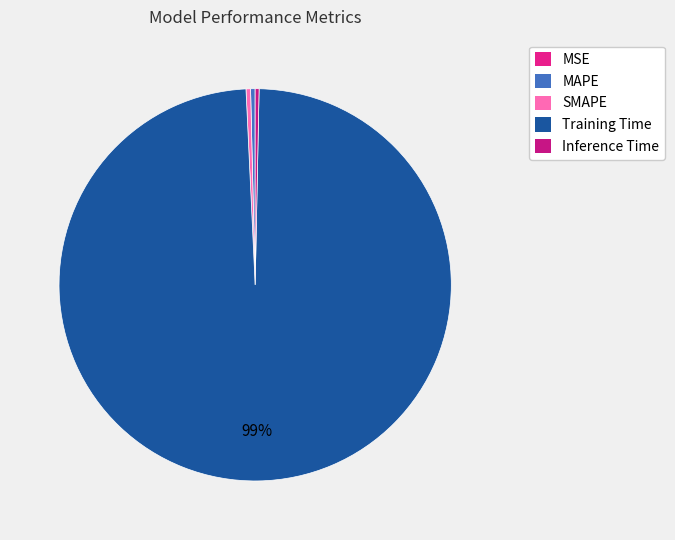

How many segments does this pie chart have?

5